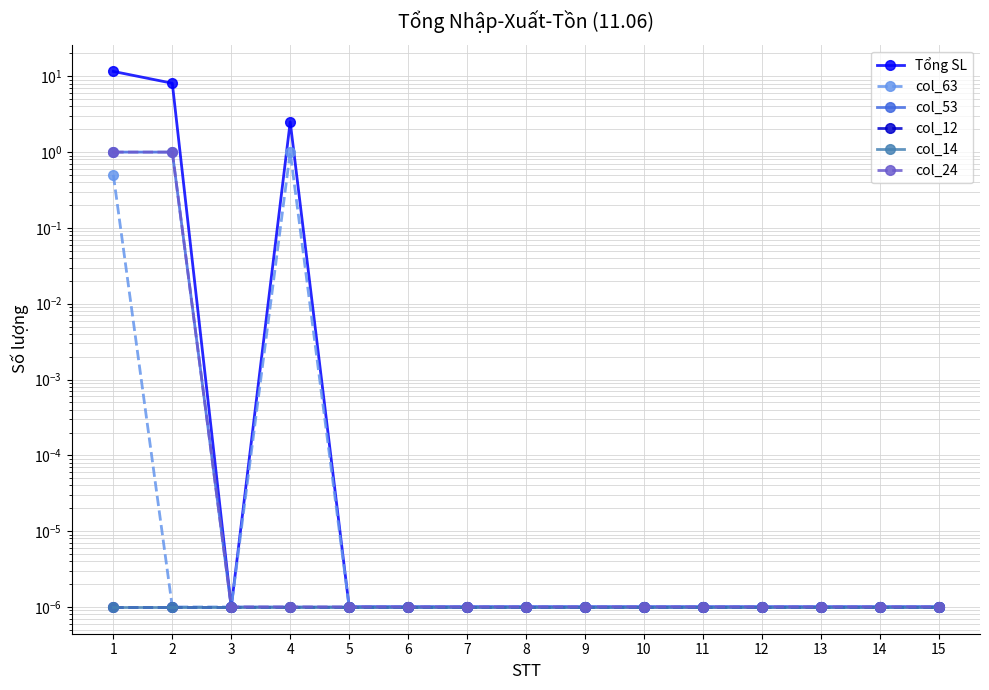

What is the difference between the second highest and second lowest values in the col_53 series?

1.0